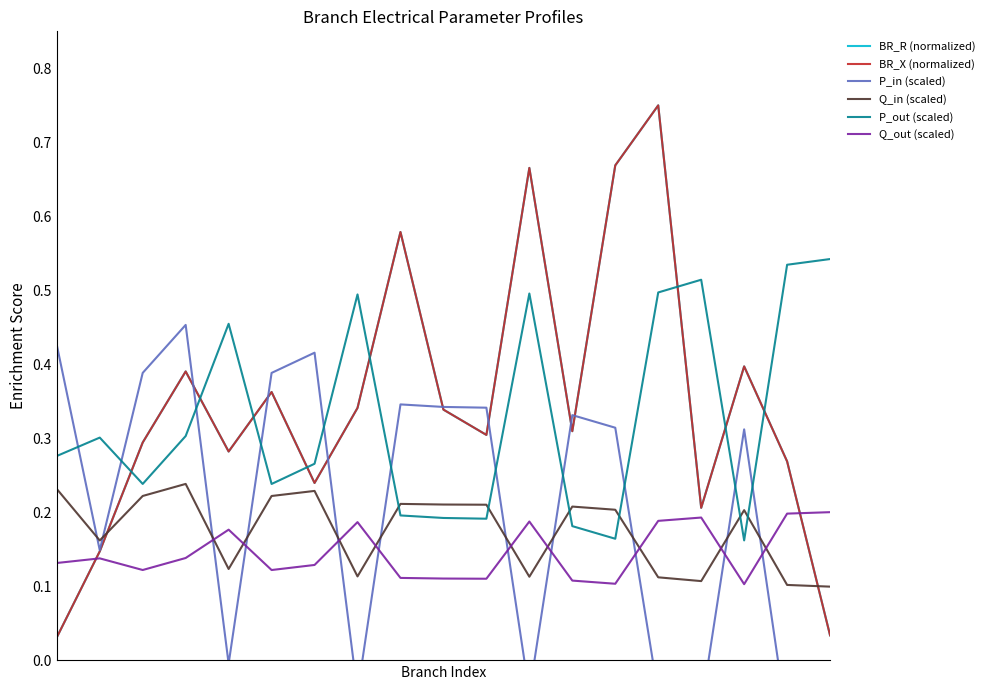

The P_in (scaled) series shows -0.0 at 4. True or false?

True